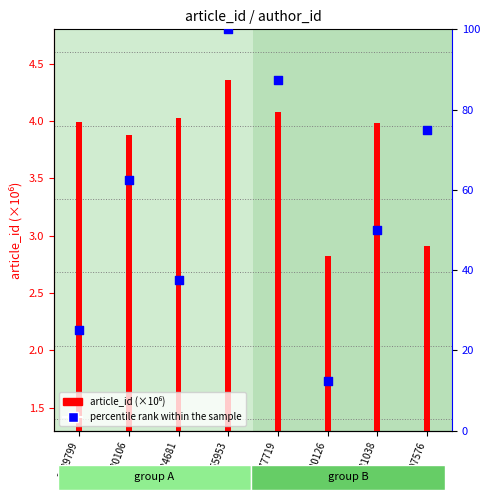

Which series has the widest spread of Y values?

percentile rank within the sample